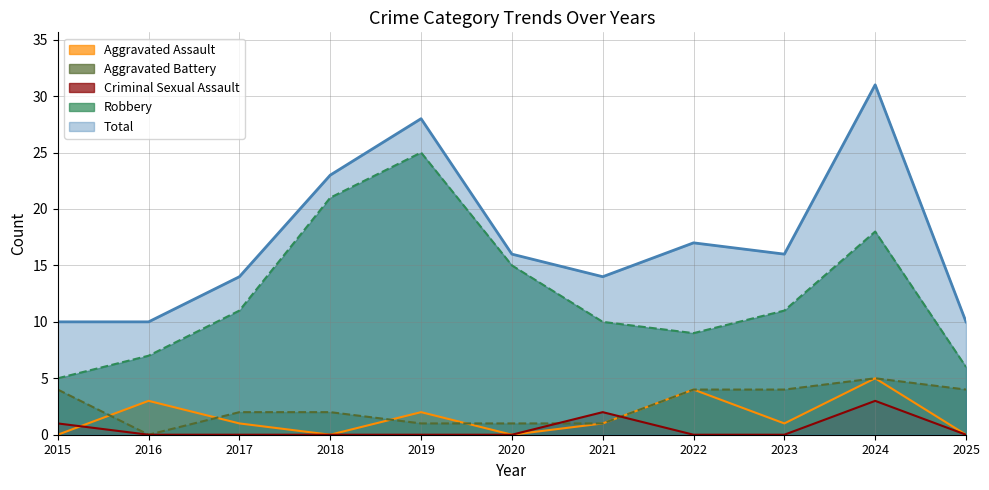

Count the Total values in the range 10 to 23.

9